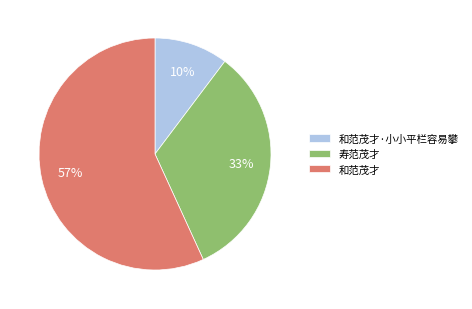

What percentage is the 和范茂才·小小平栏容易攀 slice, to the nearest percent?

10%